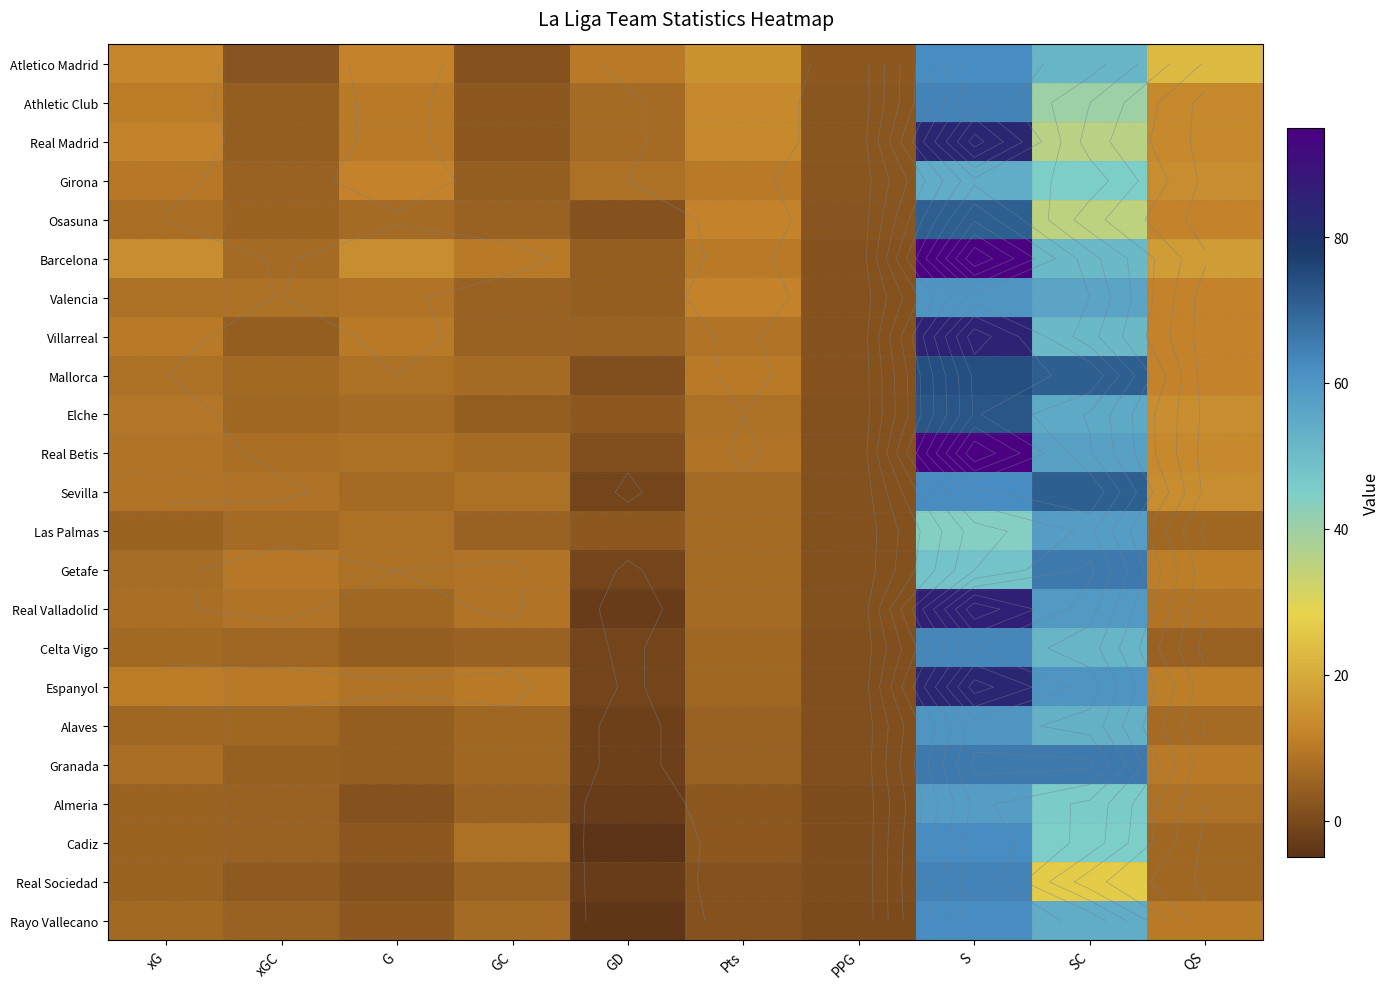

What is the total value across all series at xGC?

139.6